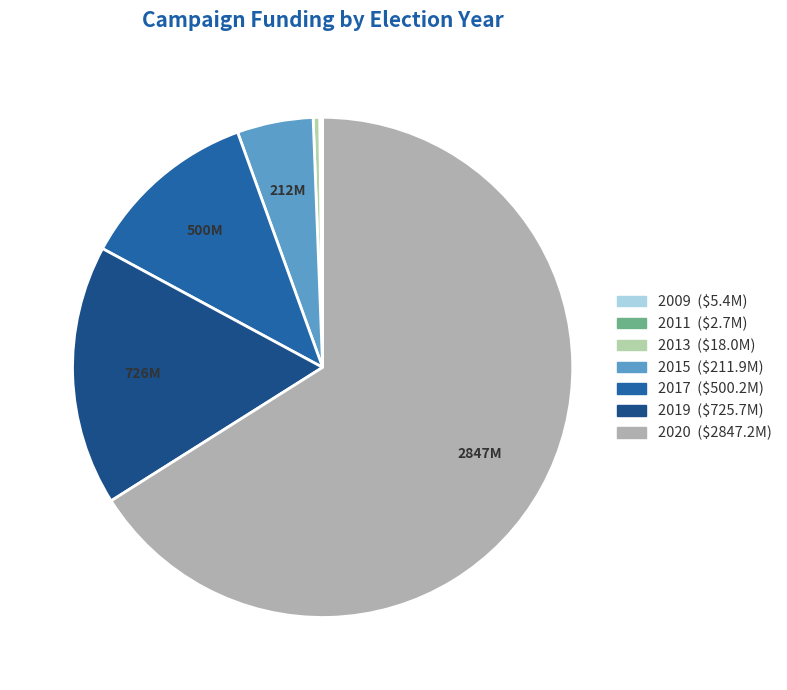

Does 2017 account for over 50% of the chart?

No